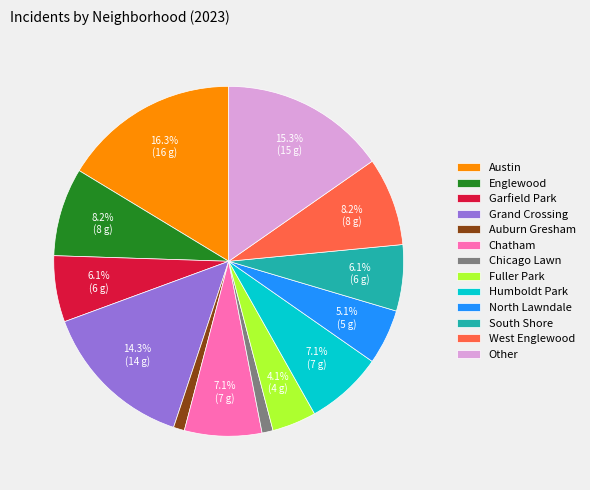

To the nearest percent, what percentage of the pie is Fuller Park?

4%